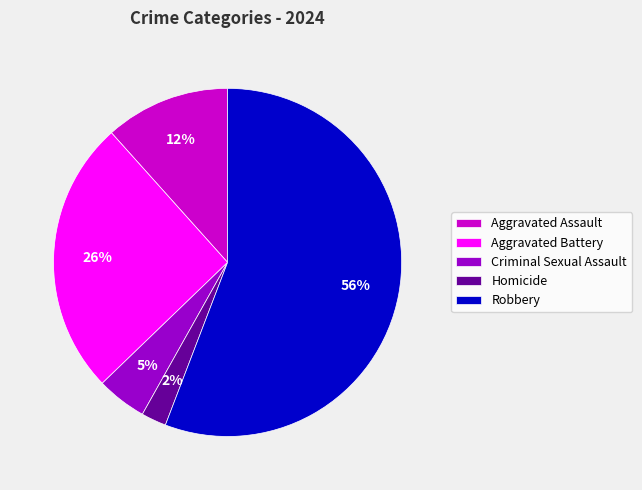

Is it true that Aggravated Battery is 32% of the pie?

False